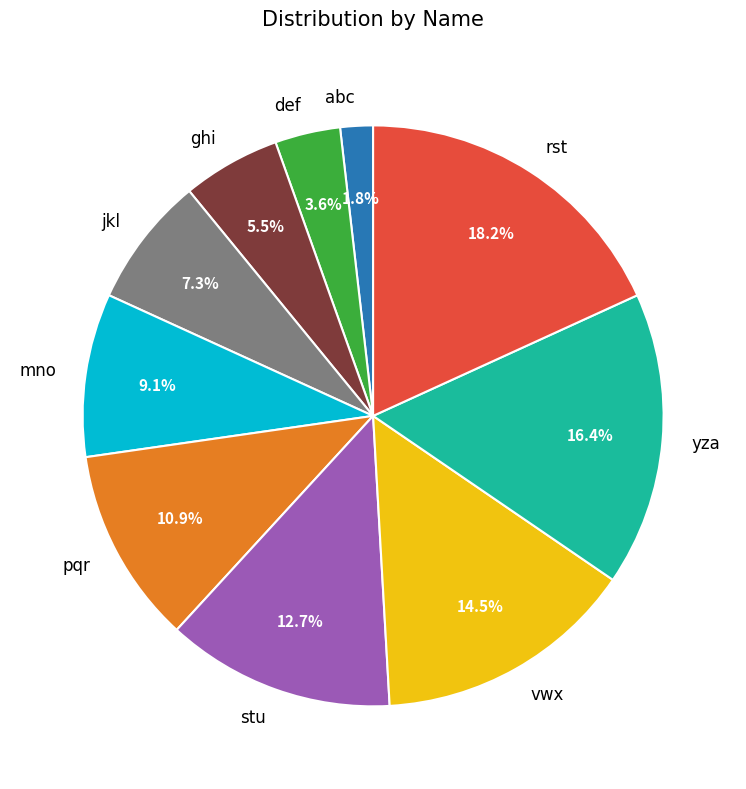

Approximately how many times larger is the value at def compared to mno?

0.4